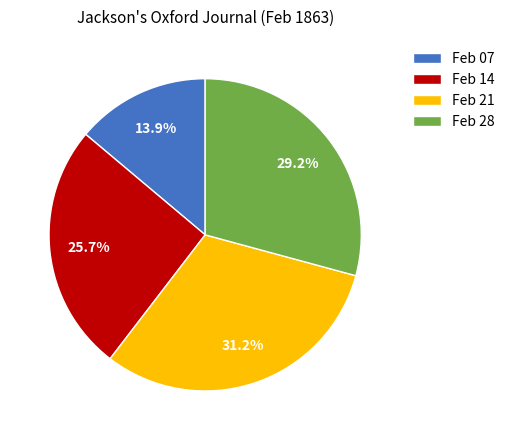

Is Feb 14 the majority of the pie?

No